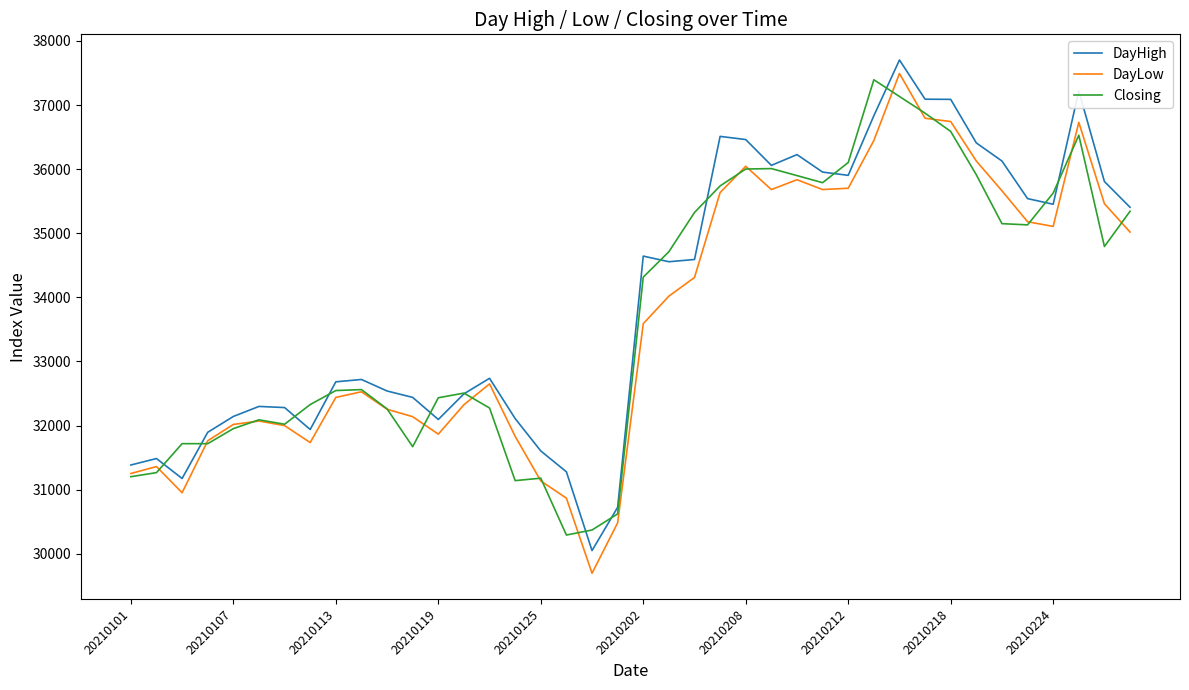

How many lines are shown in the chart?

3